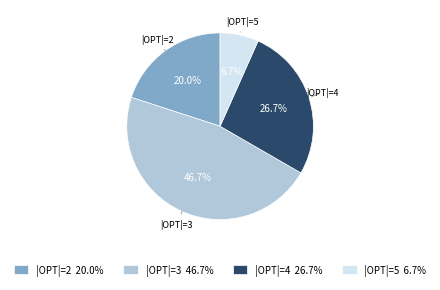

What percentage is the |OPT|=2 slice, to the nearest percent?

20%